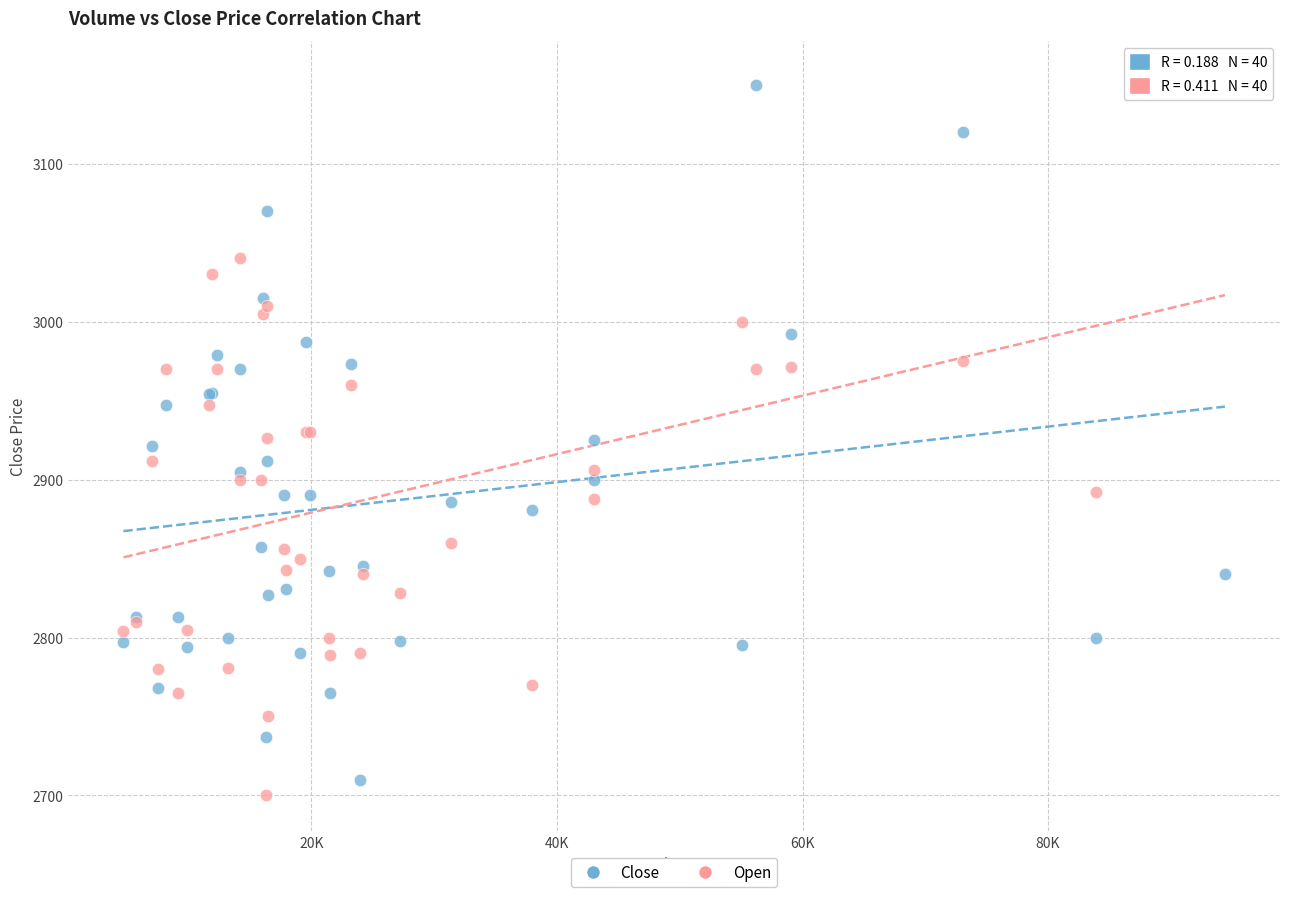

What are all the series names shown in the legend?

Close, Open